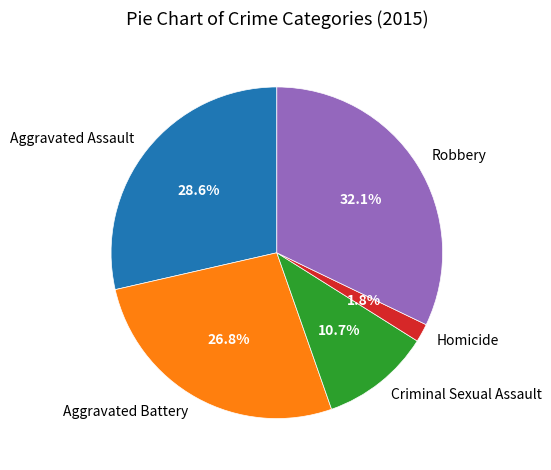

Which slice is the smallest?

Homicide